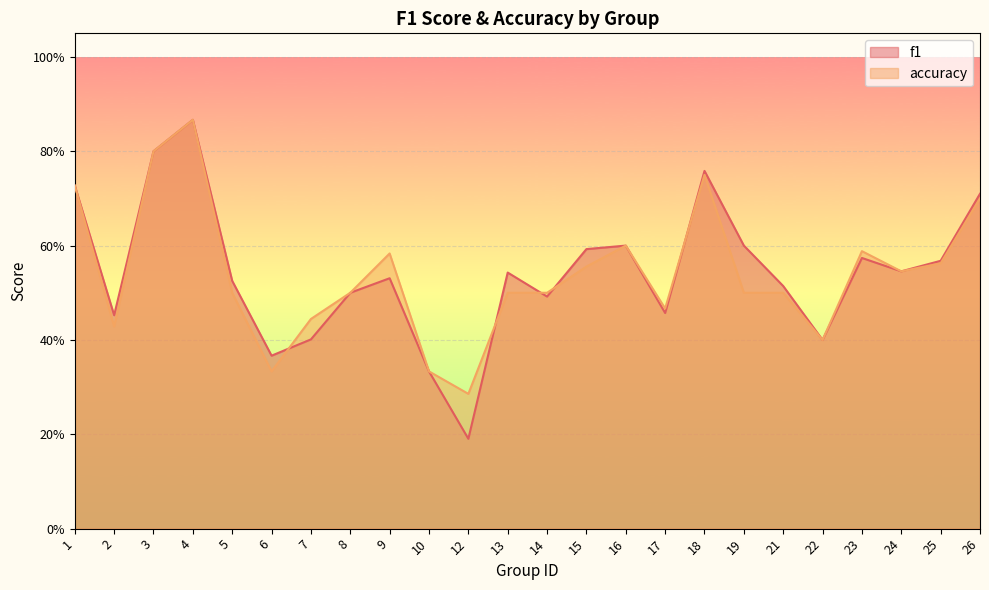

List the labels in order of accuracy value, smallest first.

12, 6, 10, 22, 2, 7, 17, 5, 8, 13, 14, 19, 21, 24, 15, 25, 9, 23, 16, 26, 1, 18, 3, 4